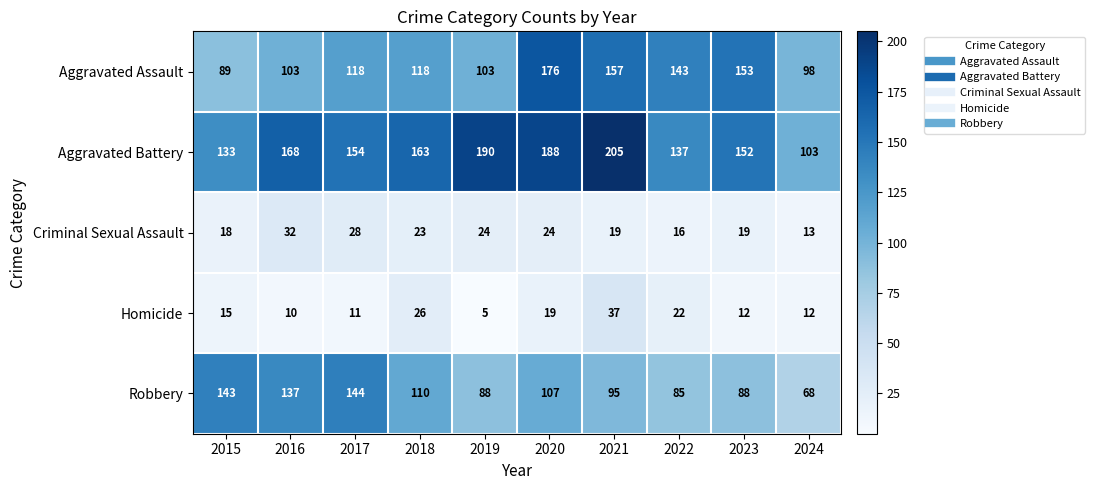

How many data points does each series have?

10